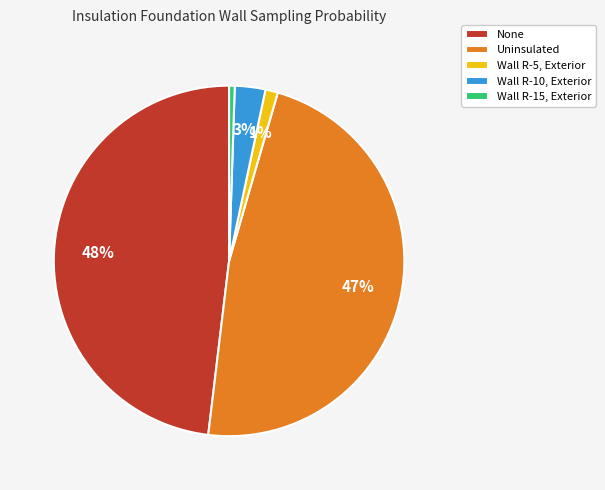

Do Wall R-5, Exterior and None together represent more than half of the pie?

No